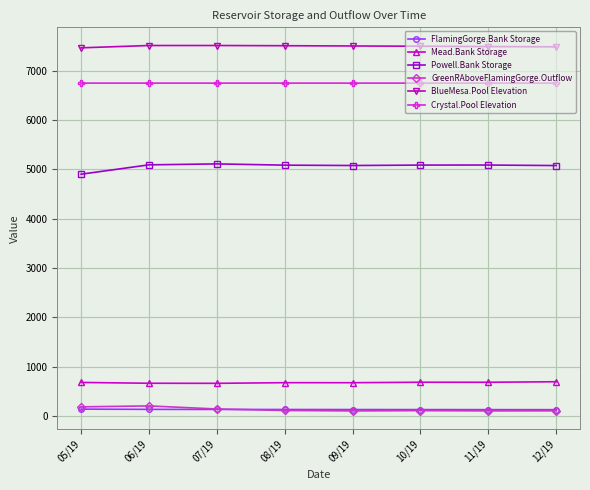

What position from the left is 11/19?

7